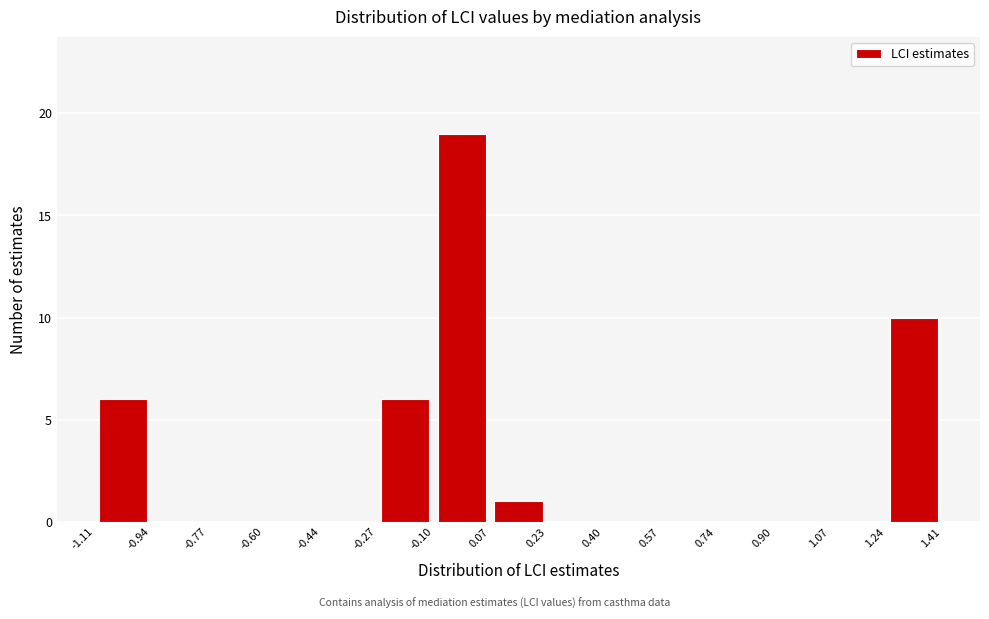

Reading left to right, transcribe this chart: for each bar, give the range it covers on the x-axis and its height. The values are not printed on the chart, so give them approximately, as read against the axis.

-1.11 to -0.94: 6
-0.94 to -0.77: 0
-0.77 to -0.60: 0
-0.60 to -0.44: 0
-0.44 to -0.27: 0
-0.27 to -0.10: 6
-0.10 to 0.07: 19
0.07 to 0.23: 1
0.23 to 0.40: 0
0.40 to 0.57: 0
0.57 to 0.74: 0
0.74 to 0.90: 0
0.90 to 1.07: 0
1.07 to 1.24: 0
1.24 to 1.41: 10